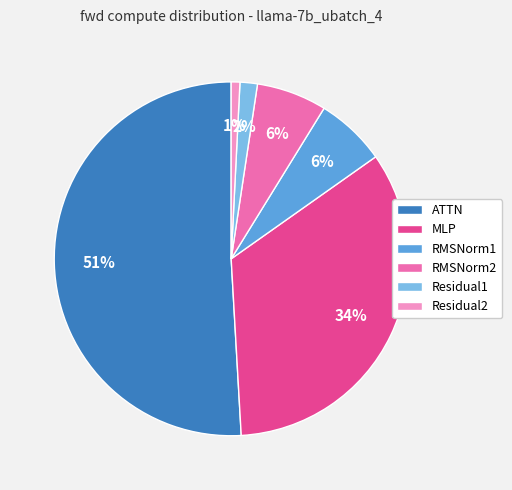

To the nearest percent, what percentage of the pie is RMSNorm2?

6%